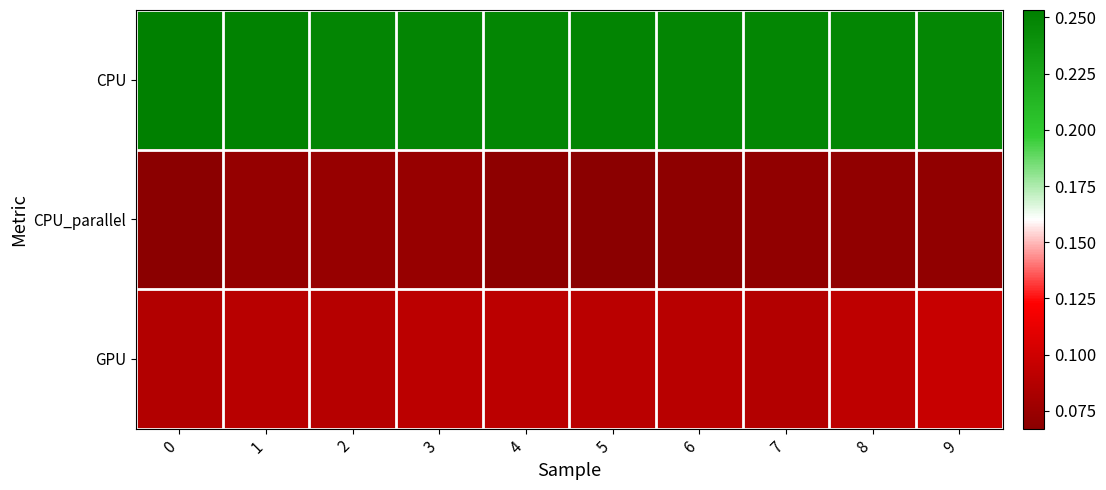

Which series has the largest total across all categories?

CPU